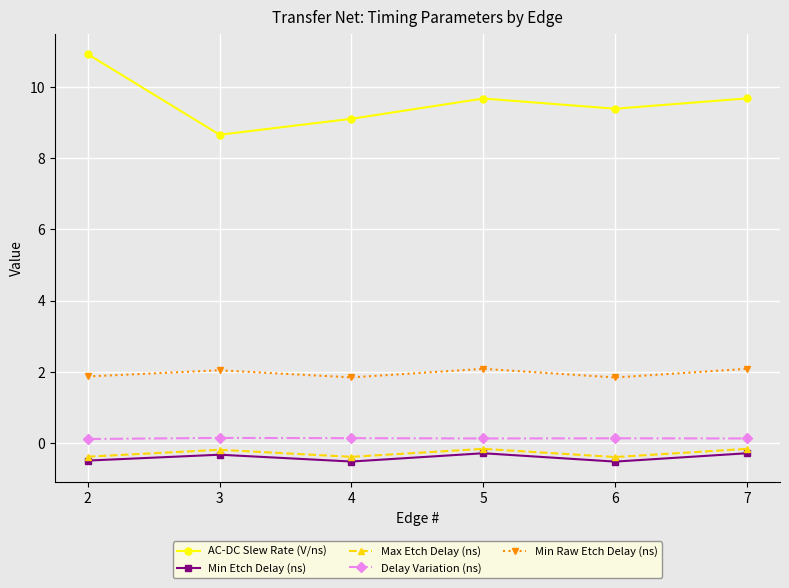

At which category is the sum across all series the highest?

2